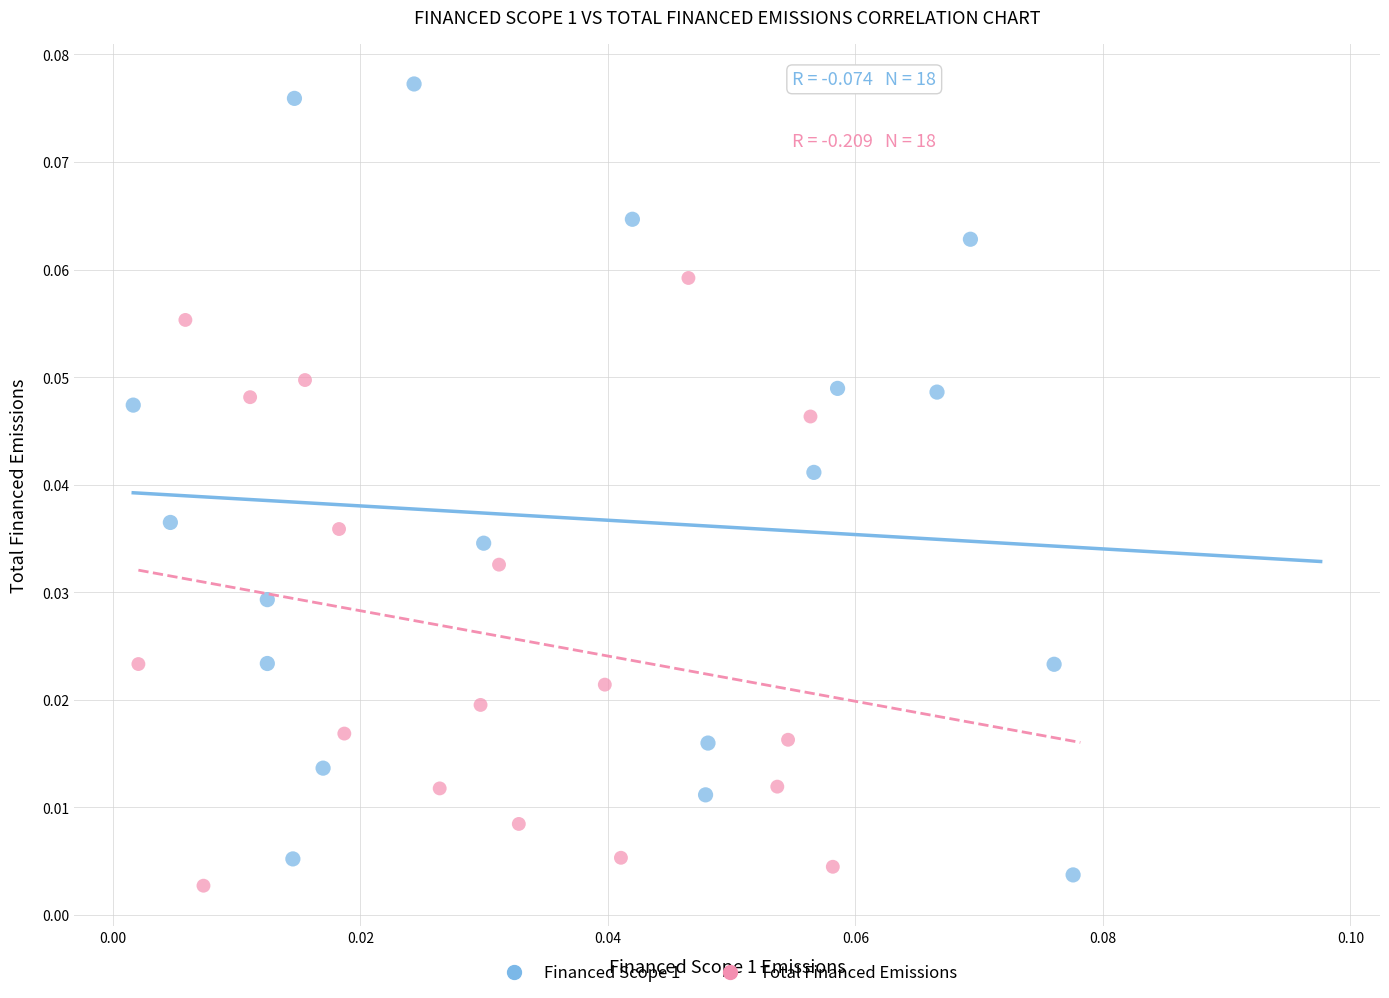

Which series contains the highest Y value?

Financed Scope 1